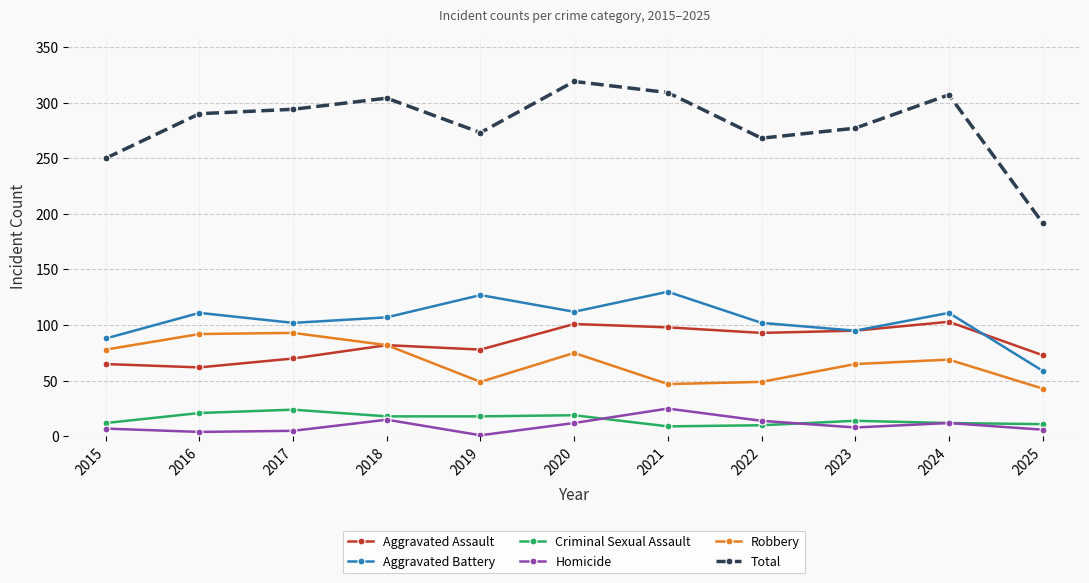

What are all the series names shown in the legend?

Aggravated Assault, Aggravated Battery, Criminal Sexual Assault, Homicide, Robbery, Total